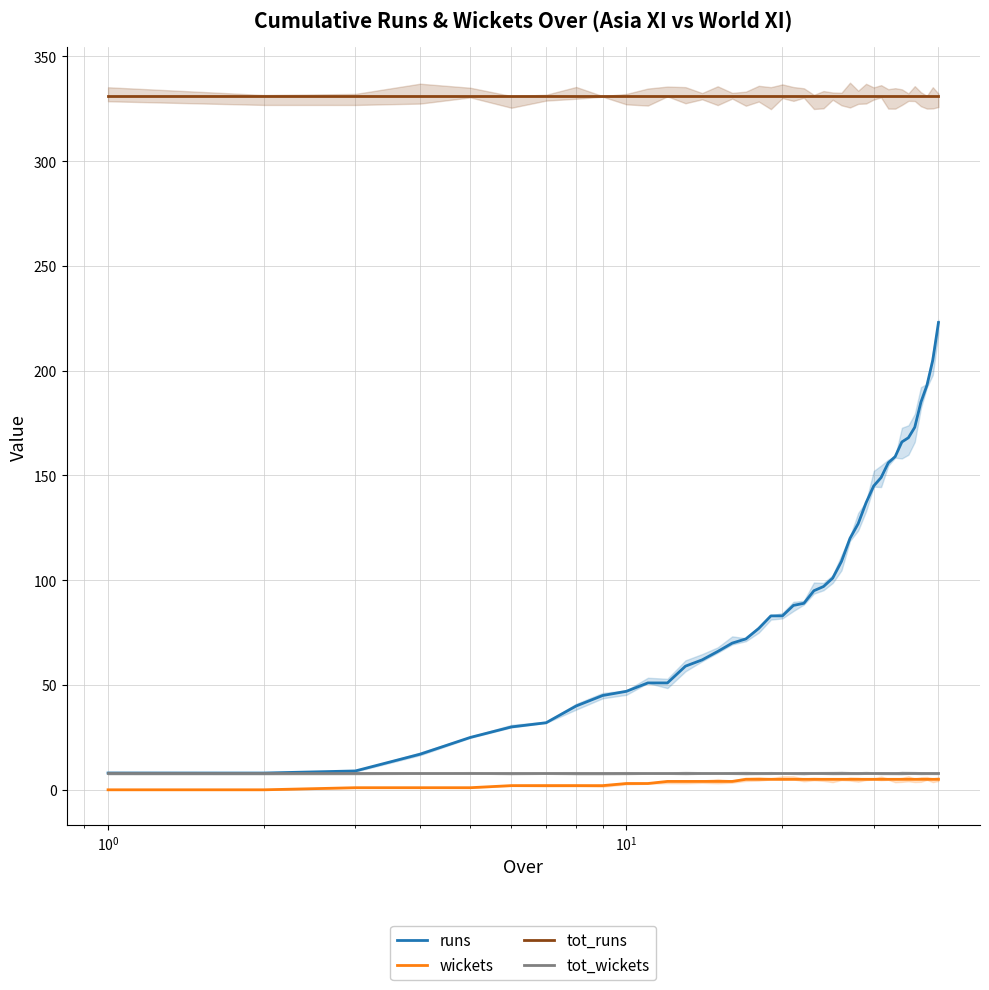

How many values in the runs series exceed 88?

19